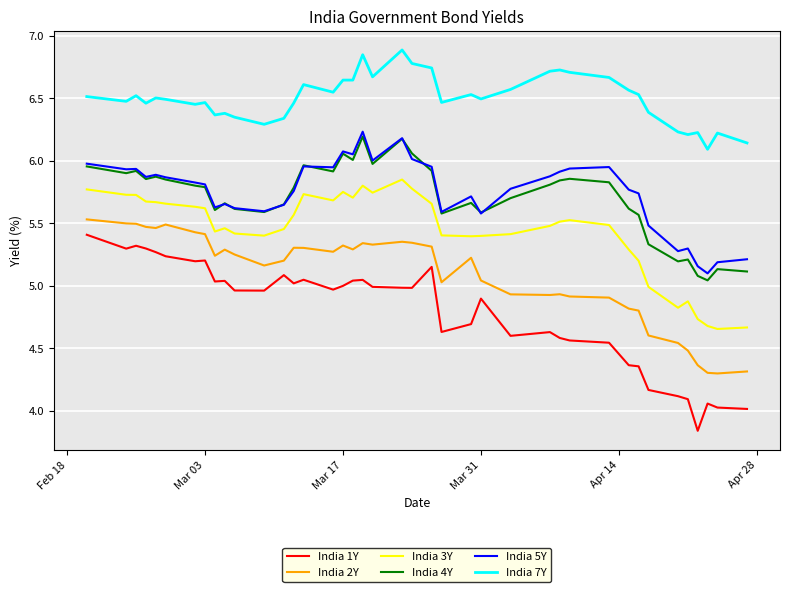

Which series has the largest range (max minus min)?

India 1Y